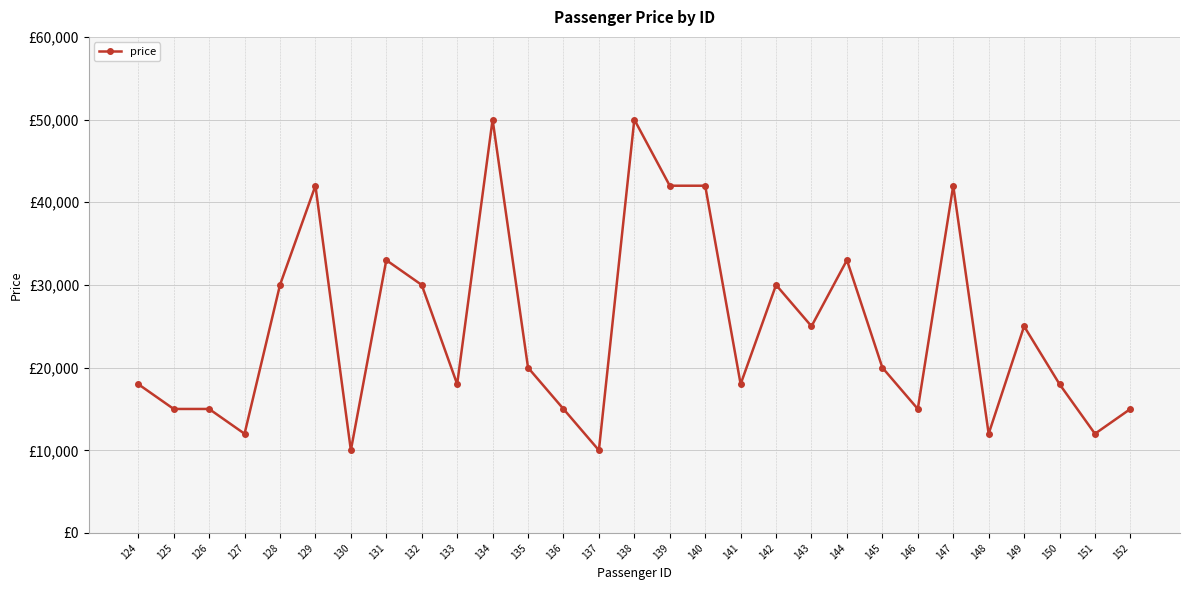

Is this an area chart (filled region under the line)?

No